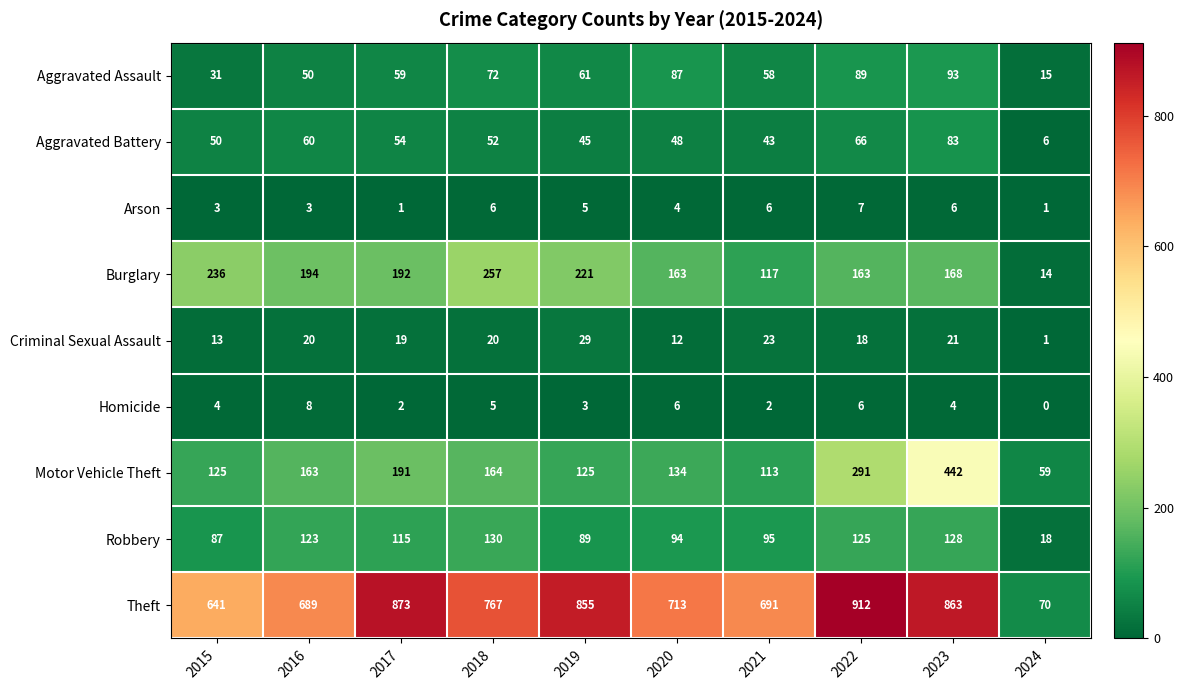

What is the difference between the highest and lowest values at 2020?

709